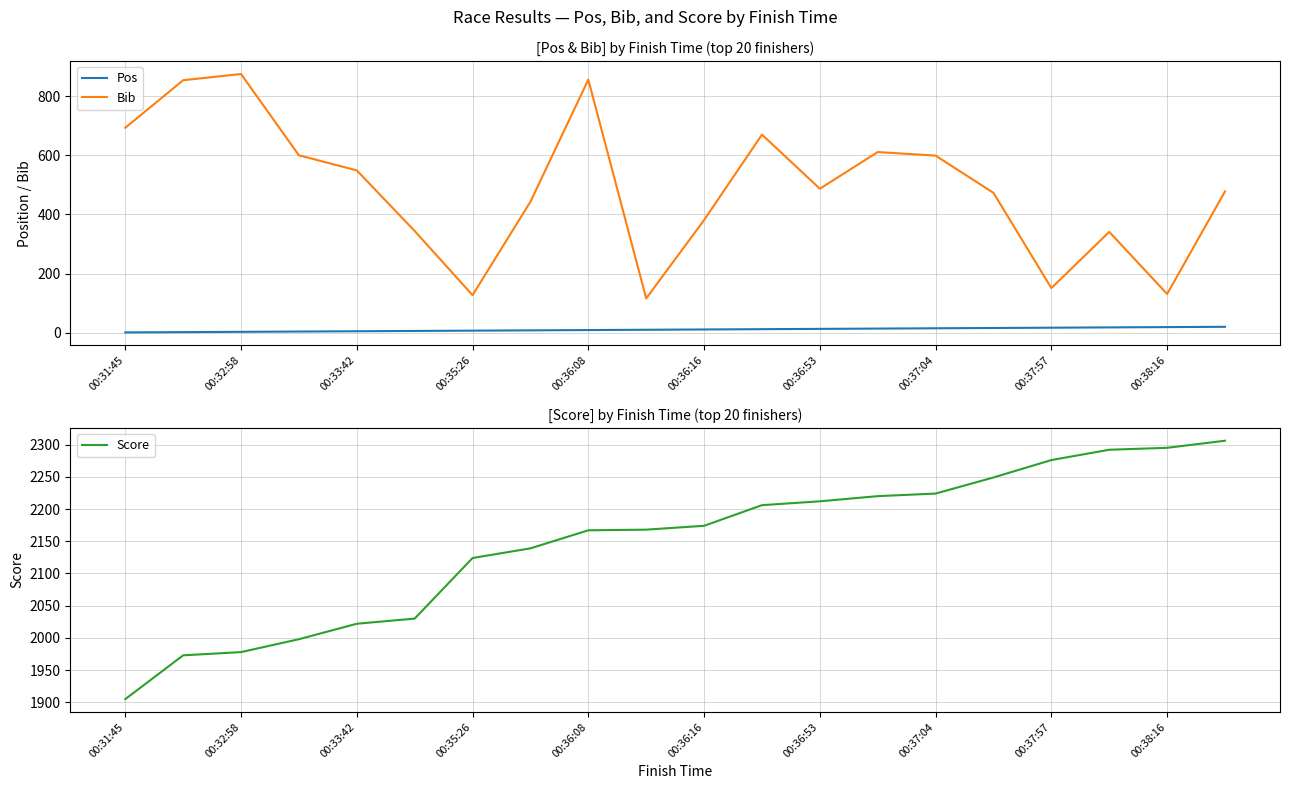

Reading left to right, what are all the values shown in this chart?

Pos: 1	2	3	4	5	6	7	8	9	10	11	12	13	14	15	16	17	18	19	20
Bib: 693	854	875	600	549	344	127	443	856	116	381	670	487	611	599	473	151	341	131	478
Score: 1905	1973	1978	1998	2022	2030	2124	2139	2167	2168	2174	2206	2212	2220	2224	2249	2276	2292	2295	2306